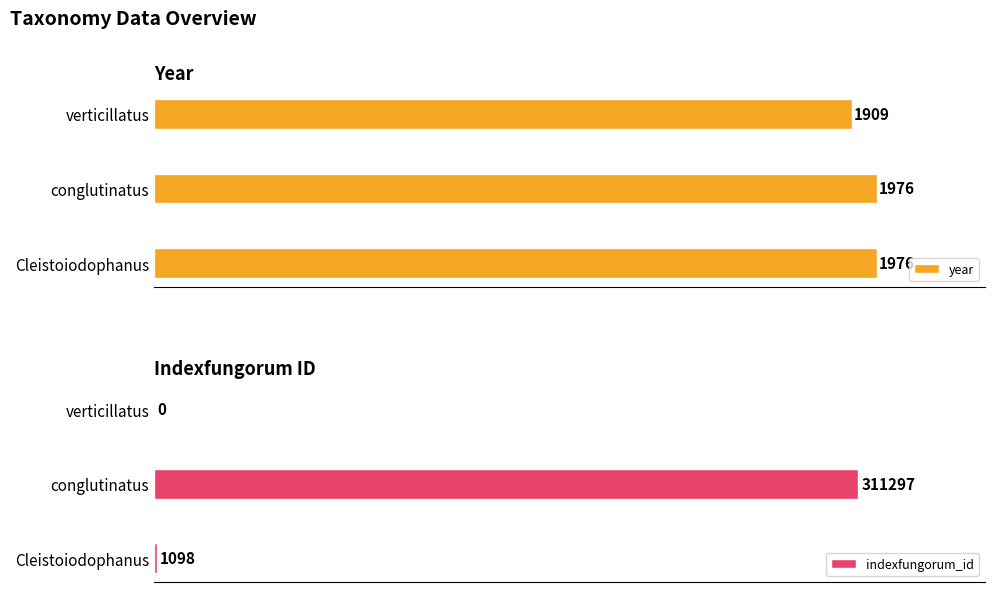

What are all the series names shown in the legend?

year, indexfungorum_id